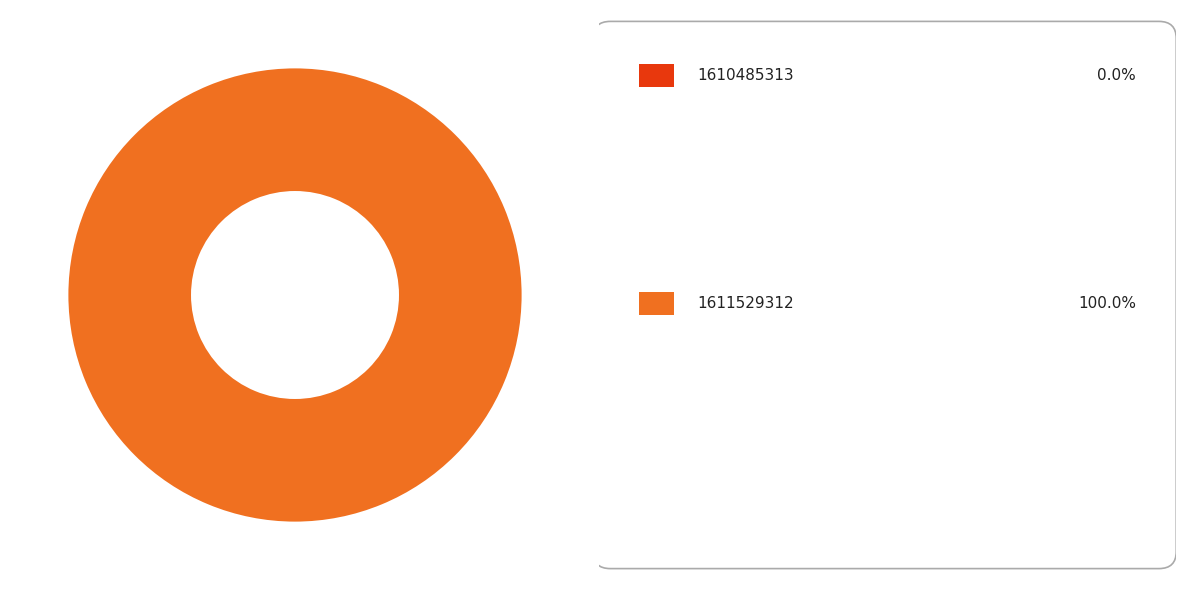

To the nearest percent, what is the difference between the 1611529312 and 1610485313 slice percentages?

100%